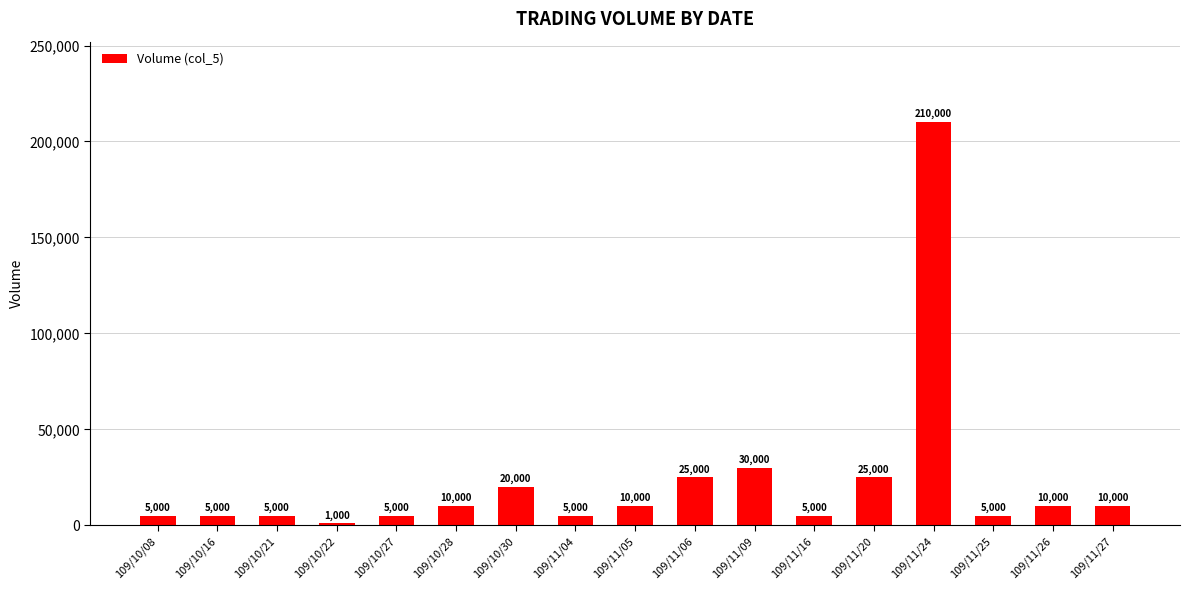

What is the difference between the values at 109/11/16 and 109/11/27?

5000